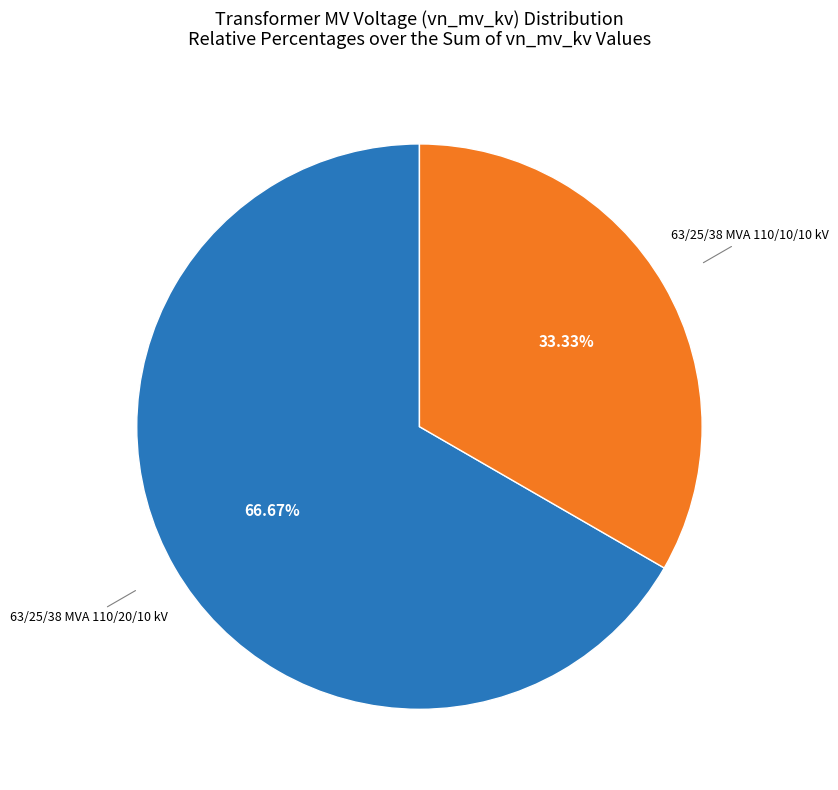

Rank the categories by value from highest to lowest.

63/25/38 MVA 110/20/10 kV, 63/25/38 MVA 110/10/10 kV